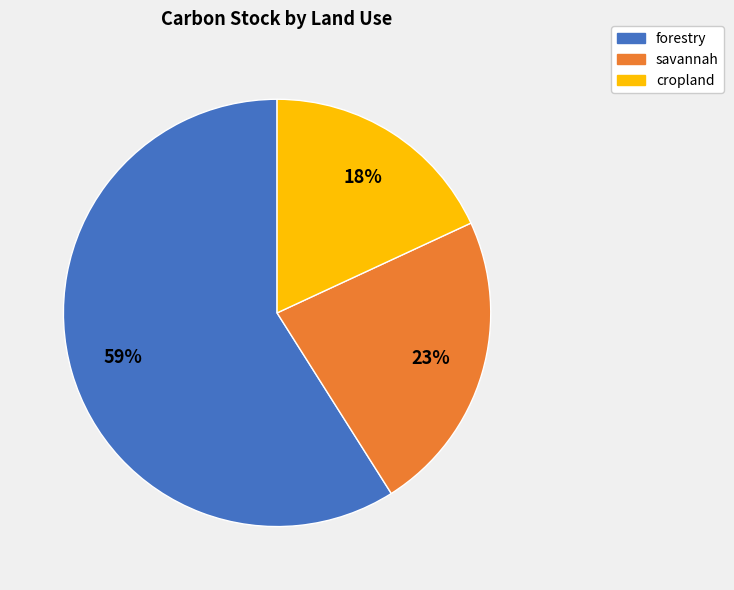

Do savannah and forestry together represent more than half of the pie?

Yes